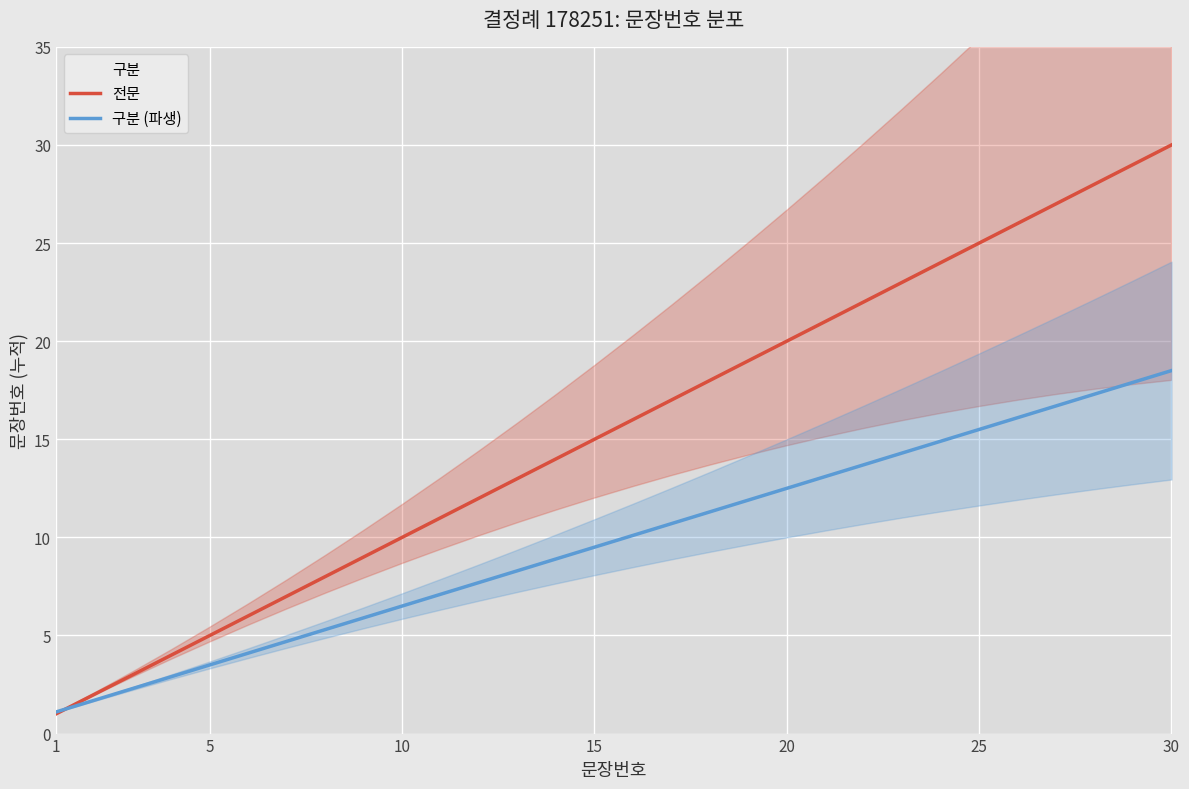

The 구분 (파생) series shows 3.5 at 5. True or false?

True